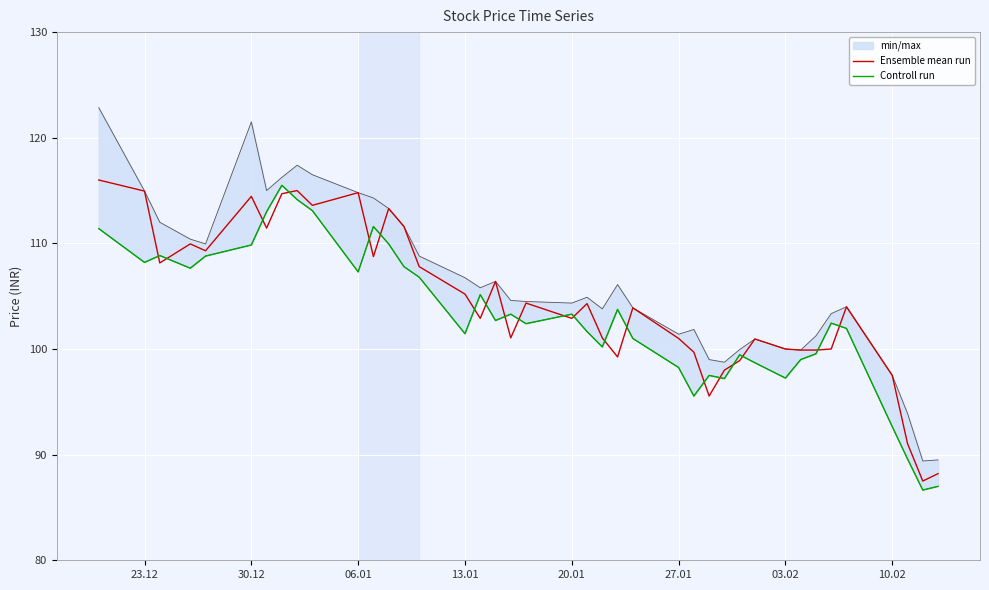

How many intersections are there between Controll run and Ensemble mean run?

20